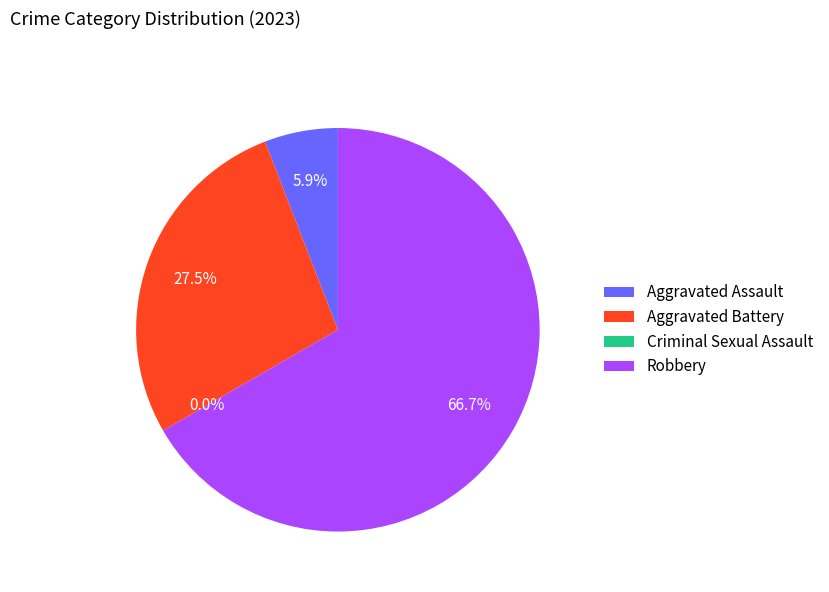

The Aggravated Assault slice represents 6% of the pie. True or false?

True